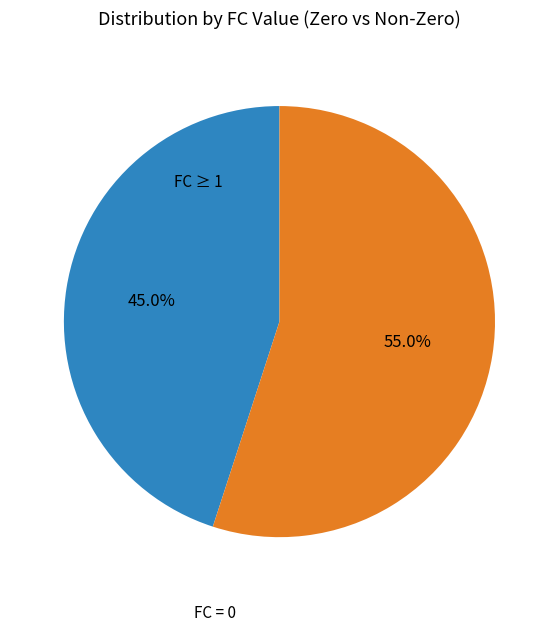

Which category has the smallest portion of the pie?

FC 1+